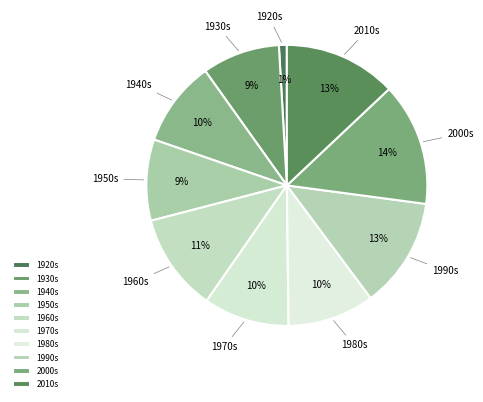

Which category has the biggest portion of the pie?

2000s